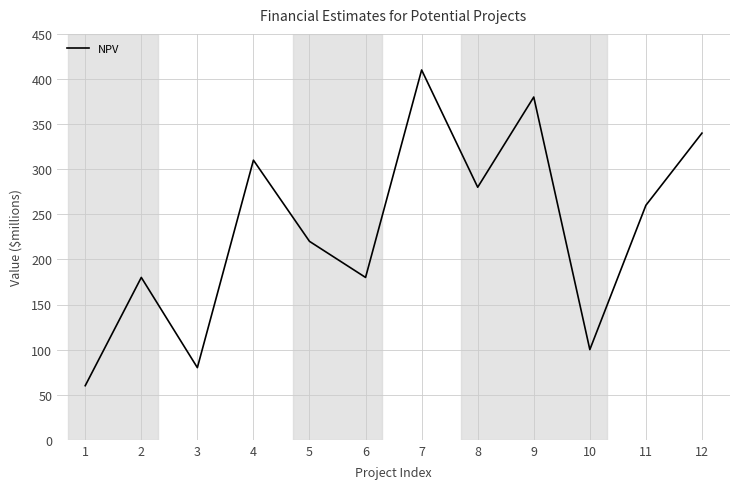

What is the greatest value displayed?

410